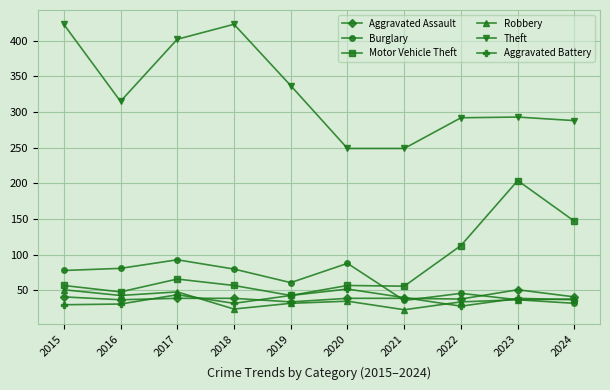

Is it true that Aggravated Assault equals 39 at 2017?

True